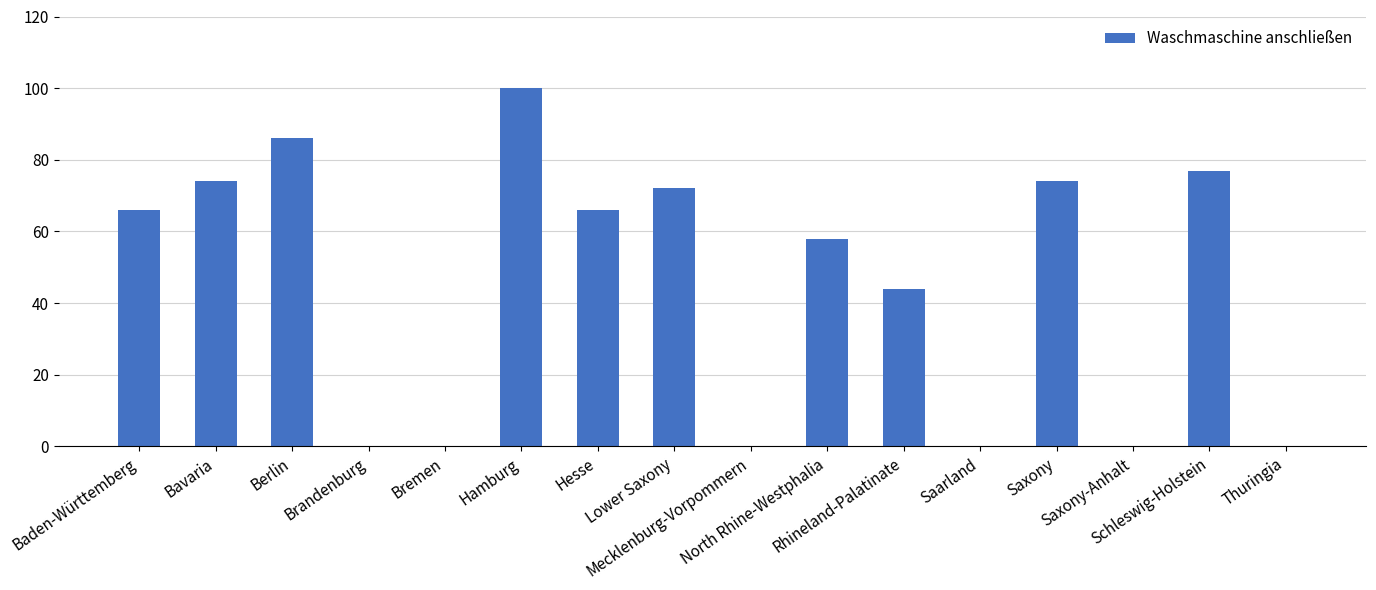

What is the greatest value displayed?

100